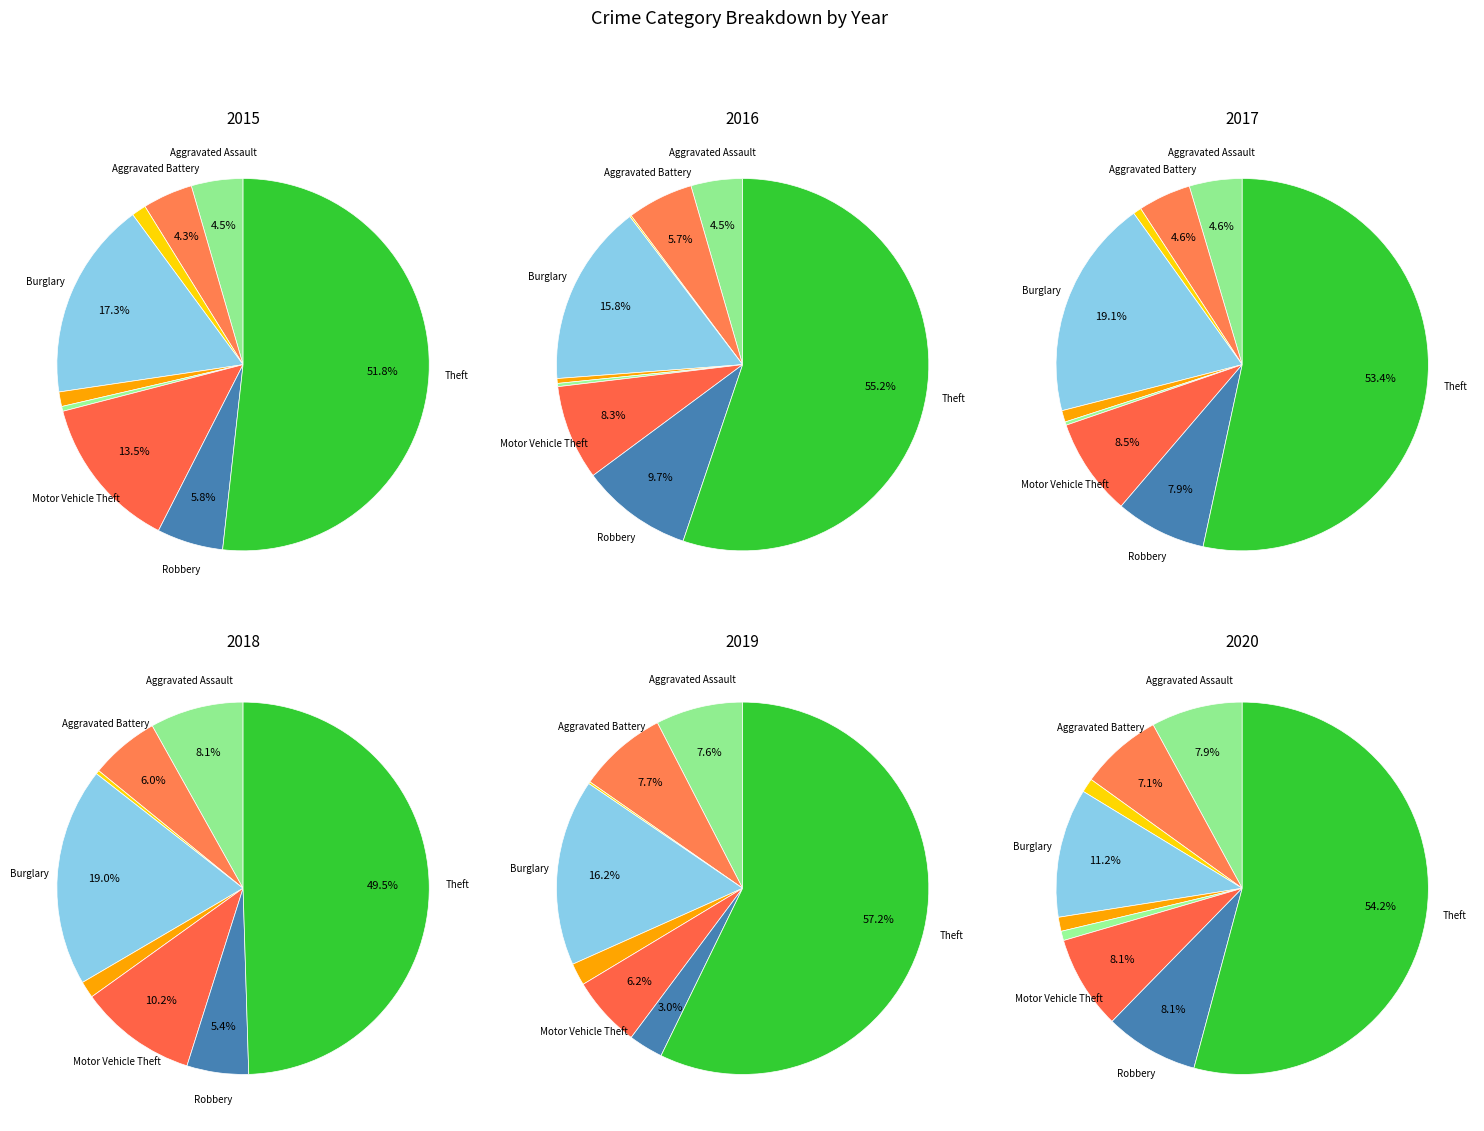

To the nearest percent, what is the difference between the largest and smallest slice percentages?

50%